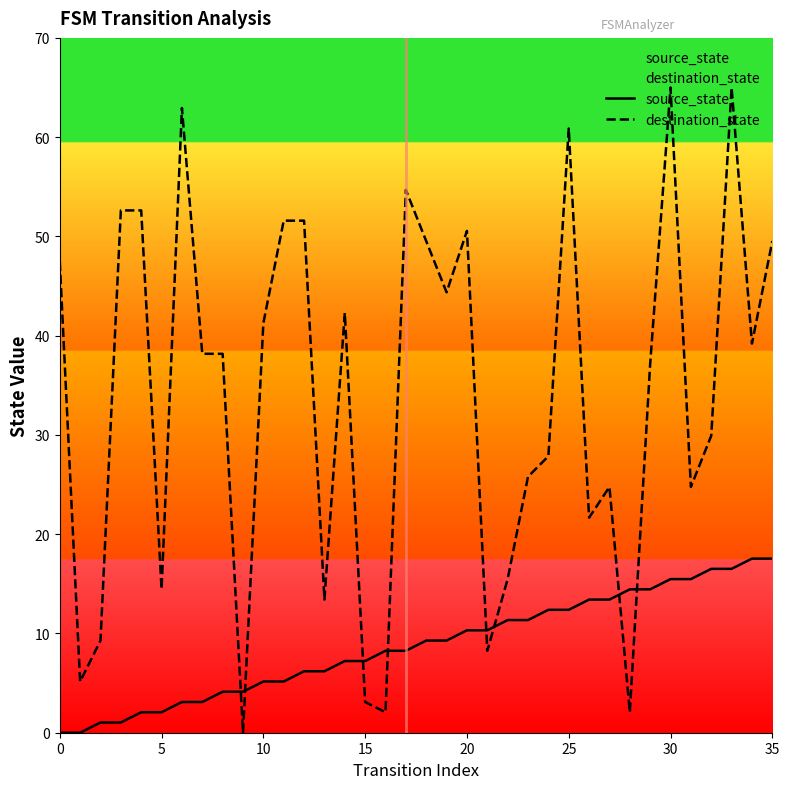

What is the label of the 13th point from the left?

12